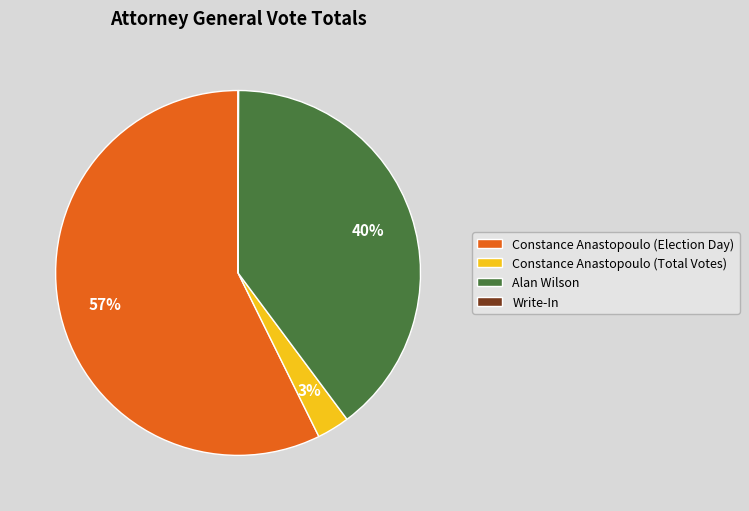

Which category has the biggest portion of the pie?

Constance Anastopoulo (Election Day)